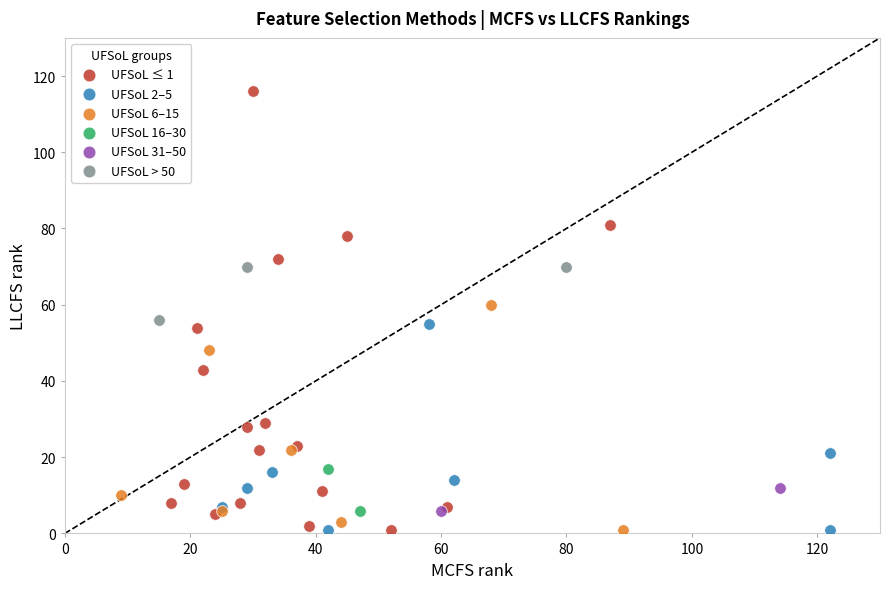

What are all the series names shown in the legend?

UFSoL ≤ 1, UFSoL 2–5, UFSoL 6–15, UFSoL 16–30, UFSoL 31–50, UFSoL > 50